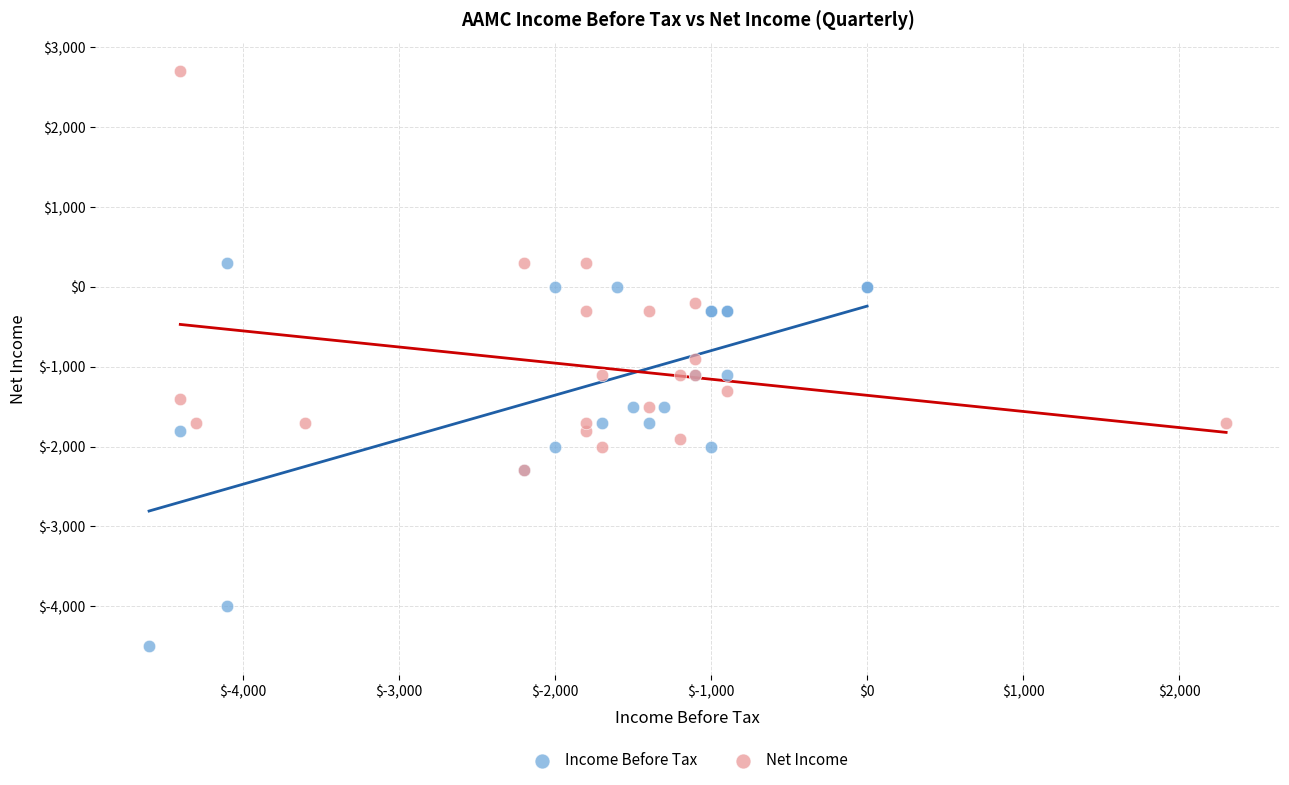

Which series contains the lowest Y value?

Income Before Tax